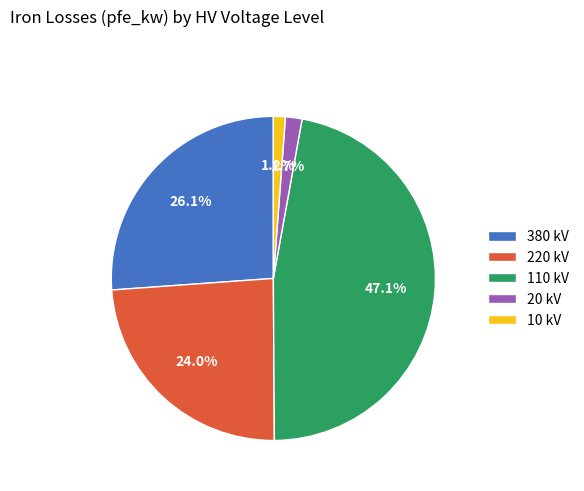

Count the number of slices in the pie.

5